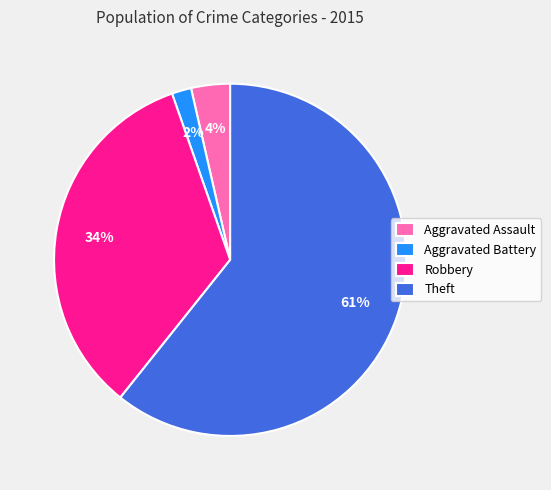

Do Robbery and Aggravated Battery together represent more than half of the pie?

No